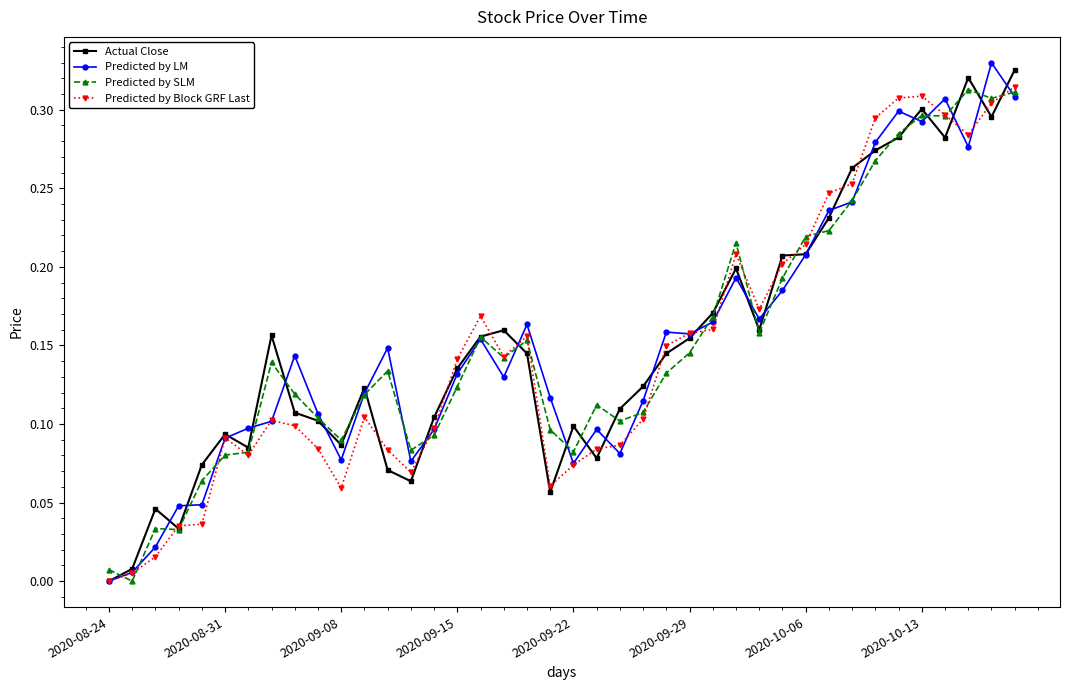

True or false: Actual Close has more than 2 interior local peaks.

True